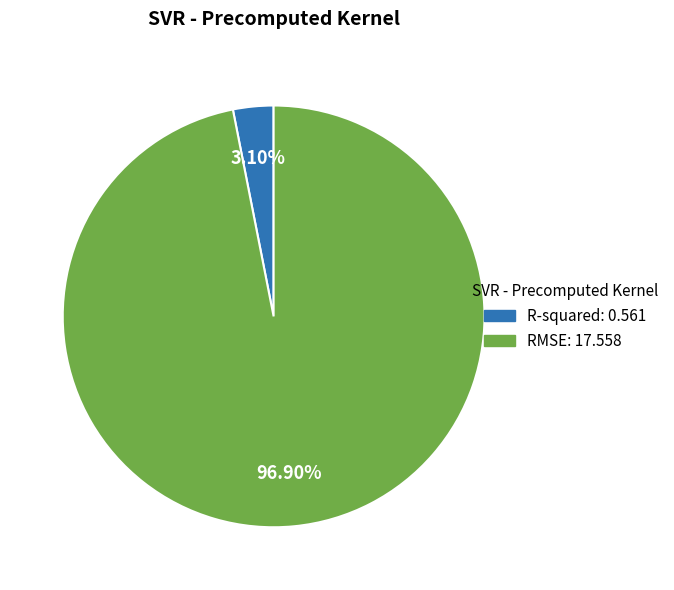

Which category has the biggest portion of the pie?

RMSE